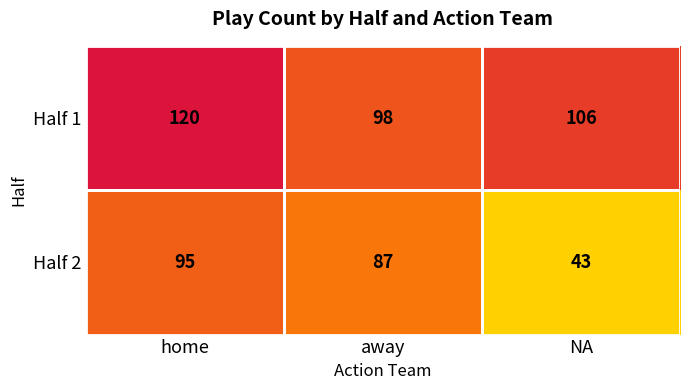

What is the difference between the Half 2 values at NA and away?

44